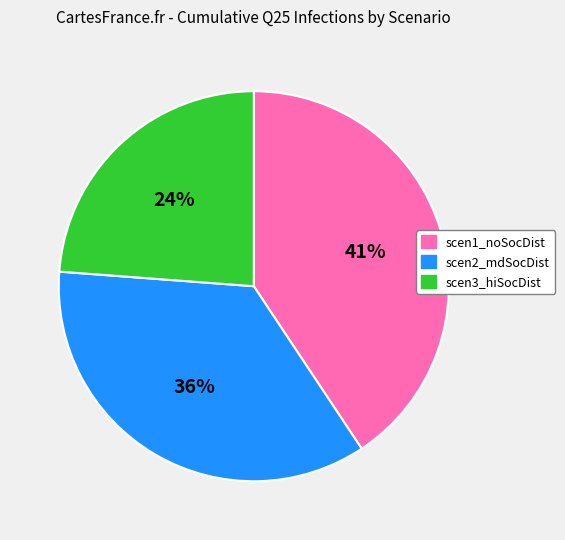

Is there any slice that represents more than half of the pie?

No